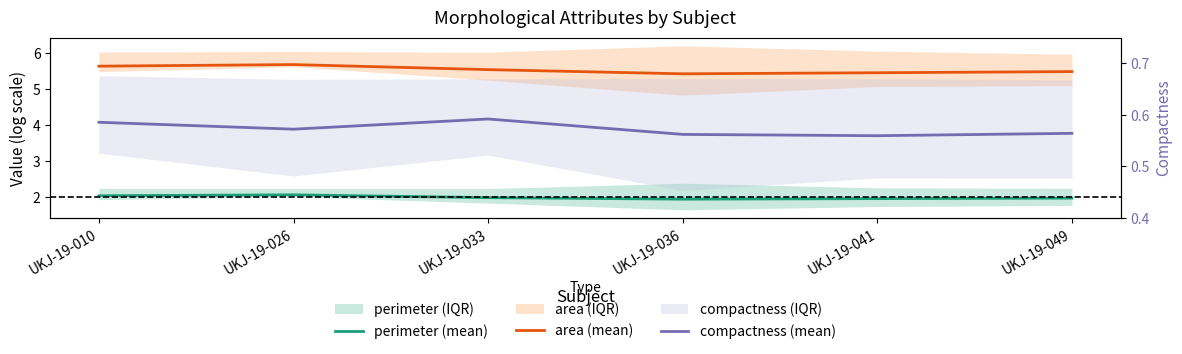

Where is compactness (mean) nearest to the value 0?

UKJ-19-041